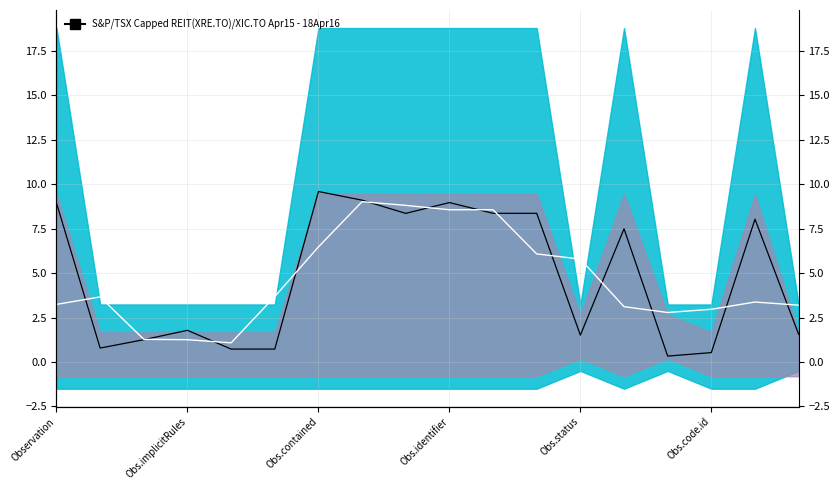

In Smoothed, how many points are higher than both neighbors (excluding endpoints)?

4